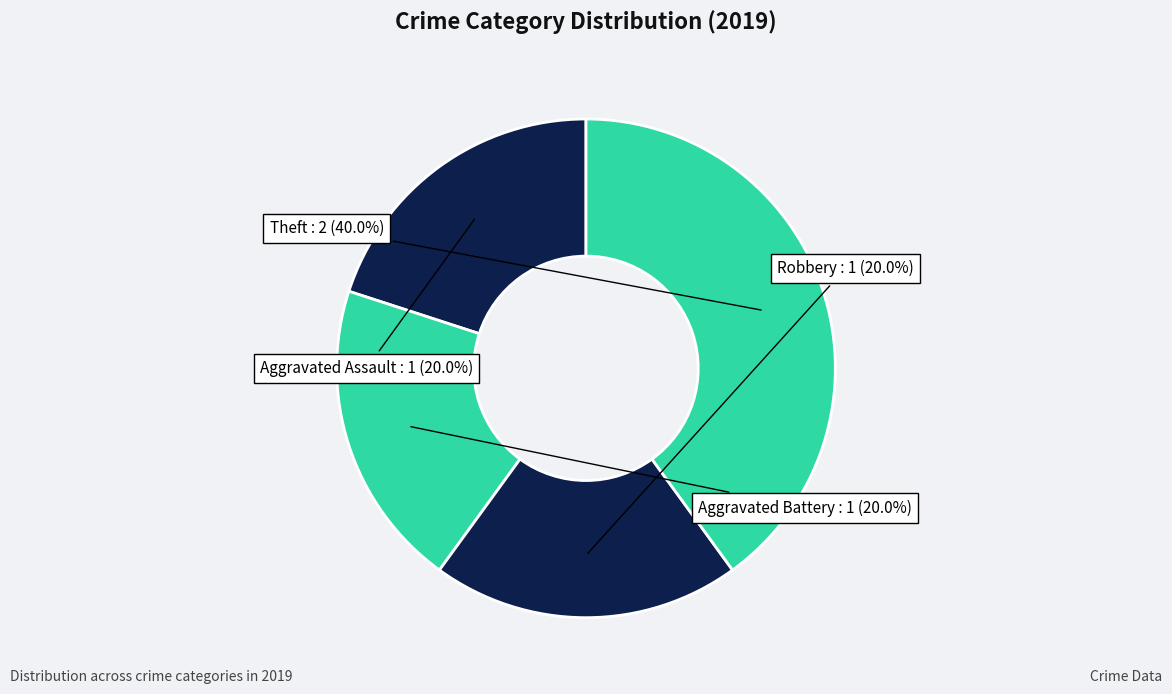

How many slices are in this pie chart?

4